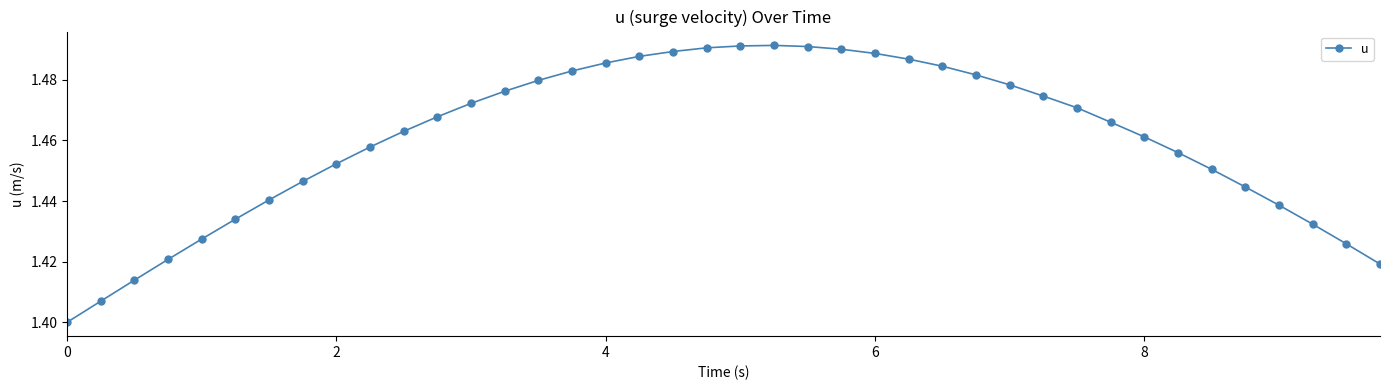

Count the values in the range 1 to 2.

40